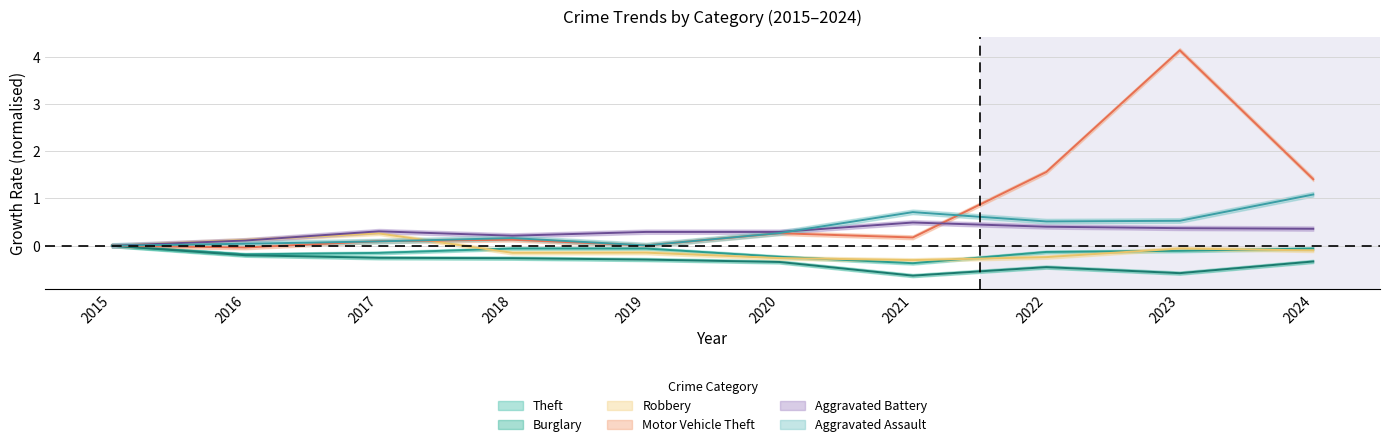

Does the chart have visible grid lines?

Yes